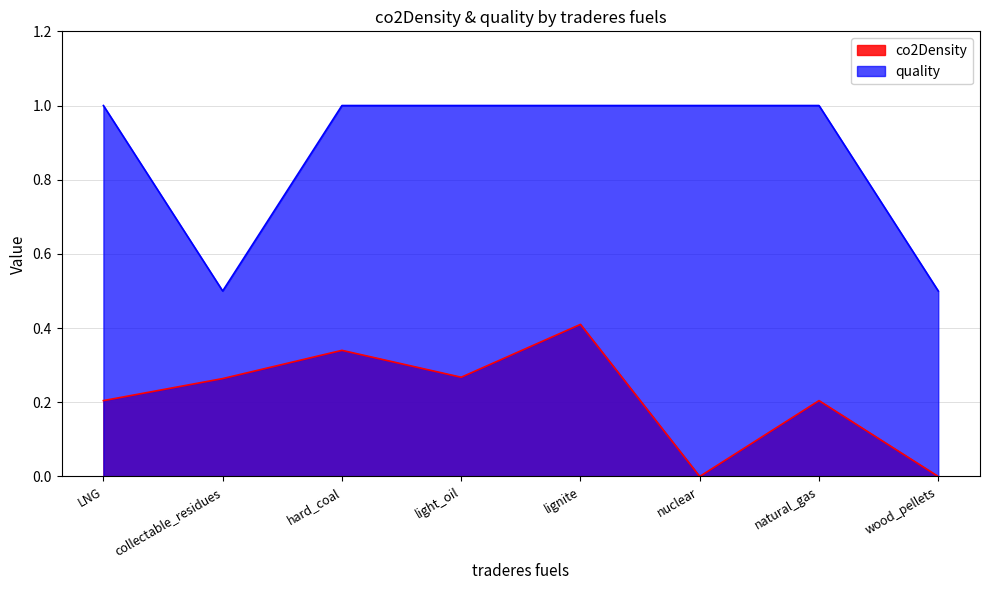

At lignite, list the series in order from smallest to largest.

co2Density, quality